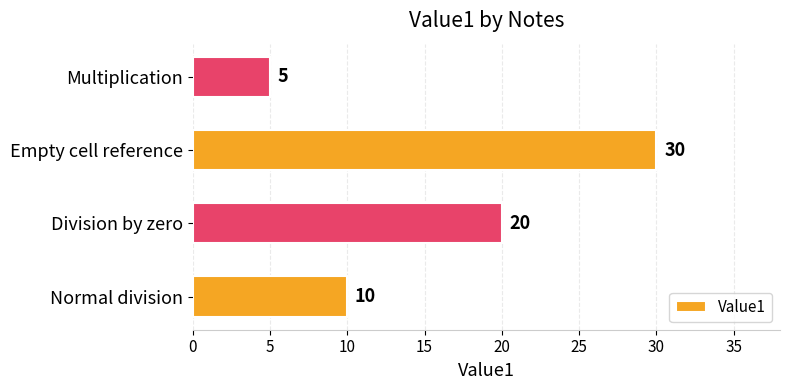

What is the difference between the maximum and minimum values?

25